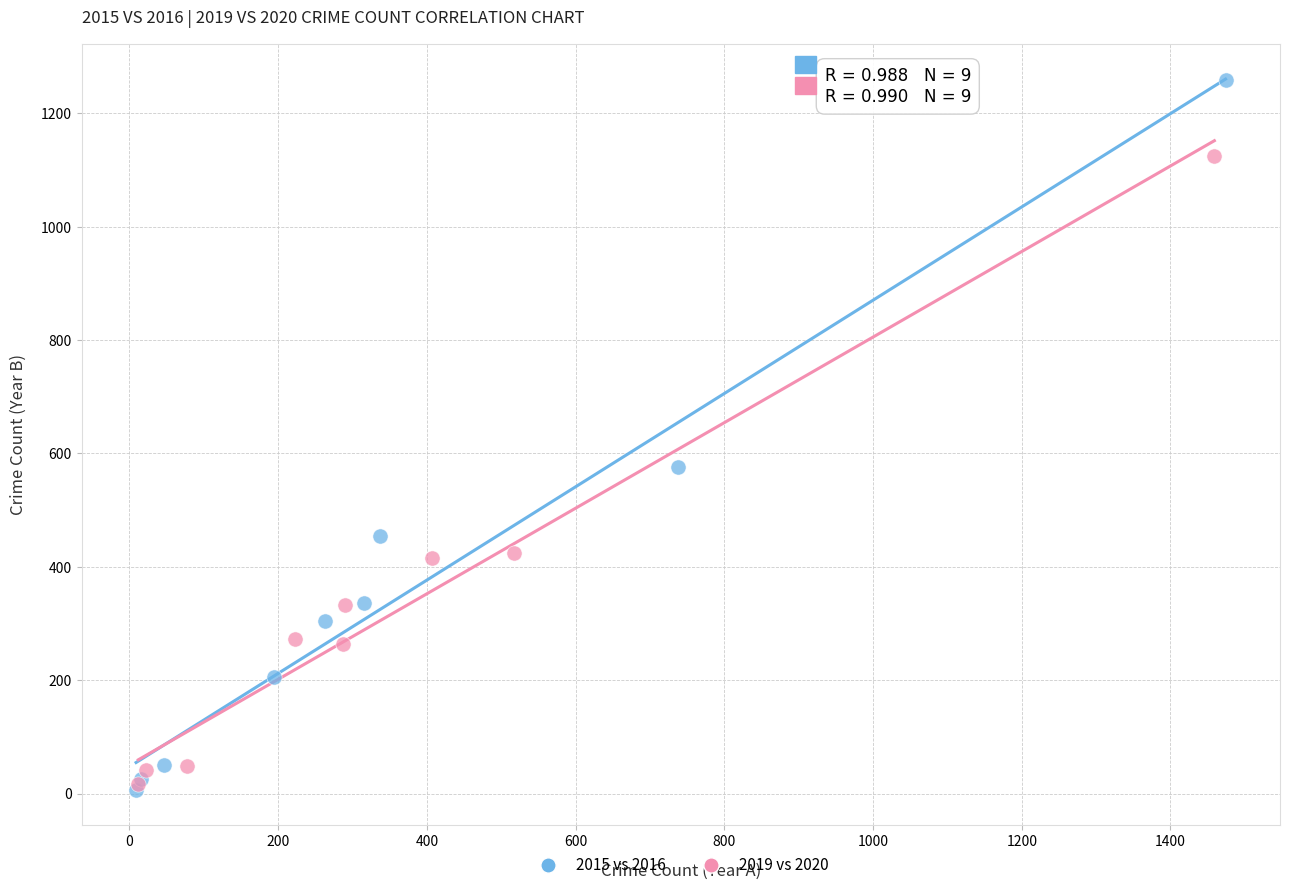

Which series contains the highest Y value?

2015 vs 2016